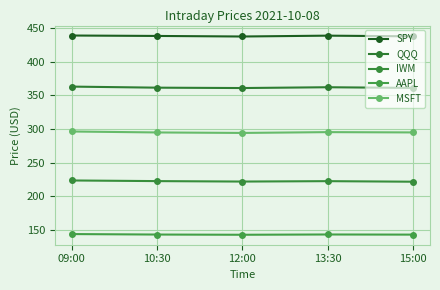

Rank the series at 09:00 from highest to lowest value.

SPY, QQQ, MSFT, IWM, AAPL